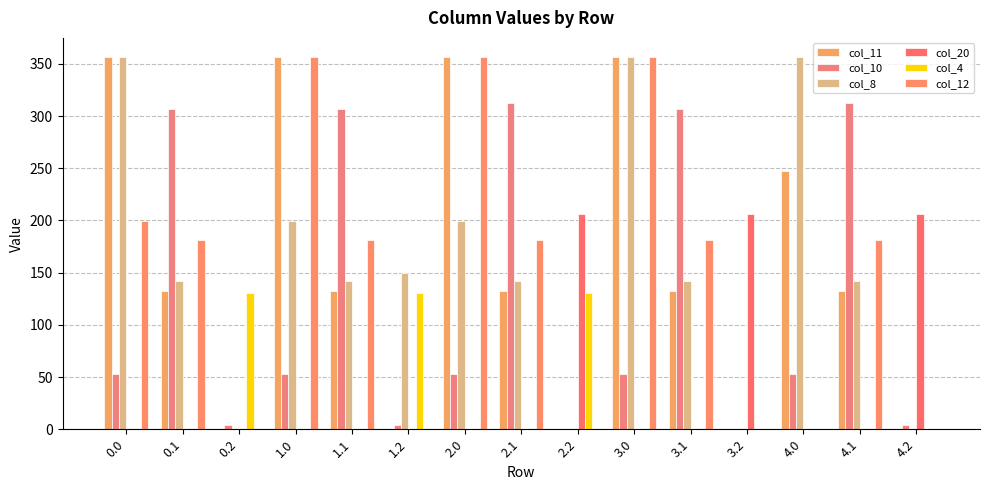

What is the sum of all col_11 values?

2336.4